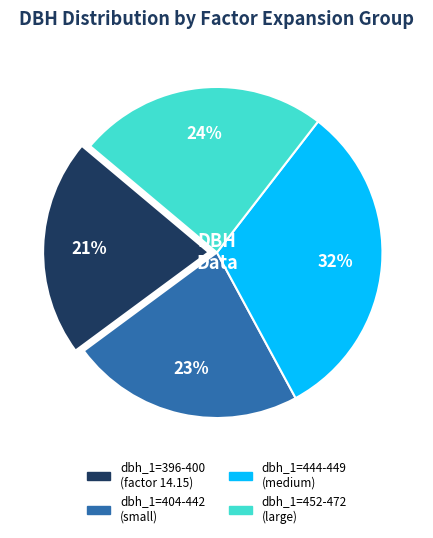

Is there a majority slice in this chart?

No